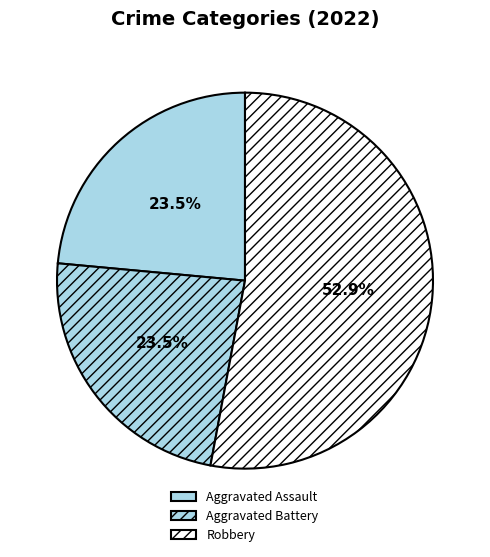

Which has a higher value, Aggravated Assault or Robbery?

Robbery